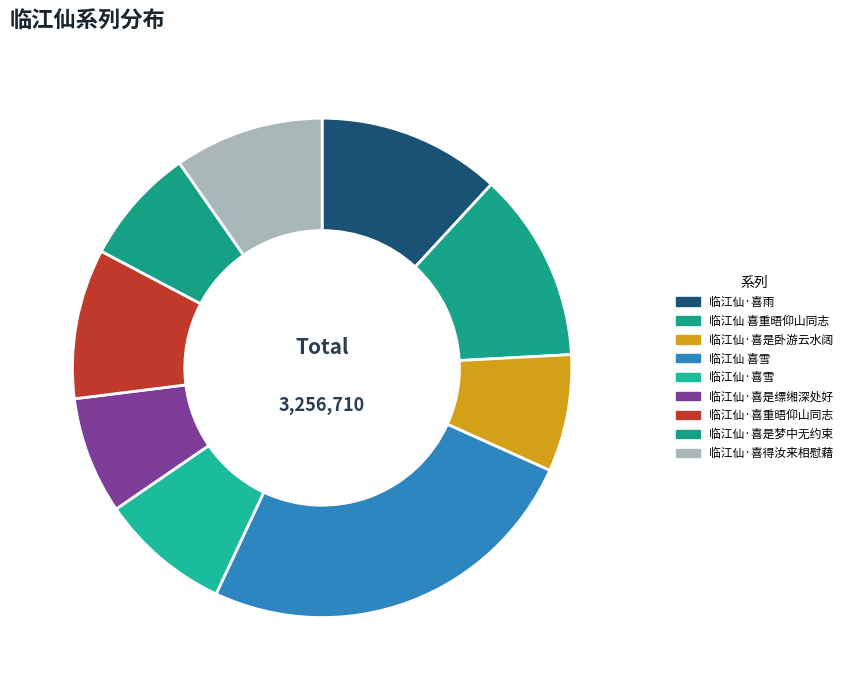

The 临江仙·喜雨 slice represents 22% of the pie. True or false?

False